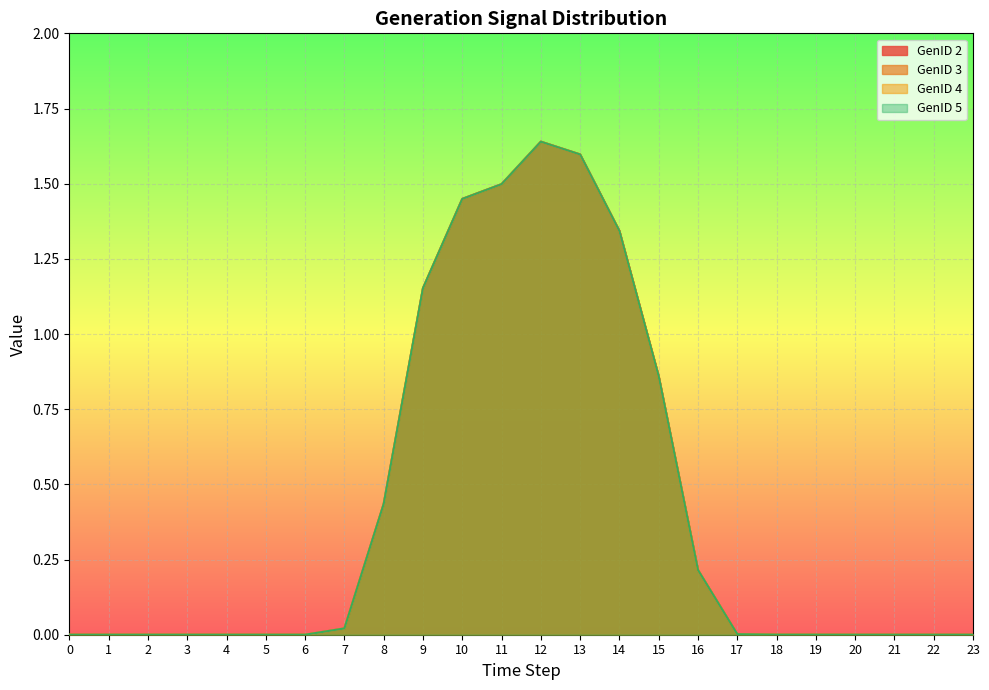

What is the value of the GenID 3 point at the 15th from the left?

1.3